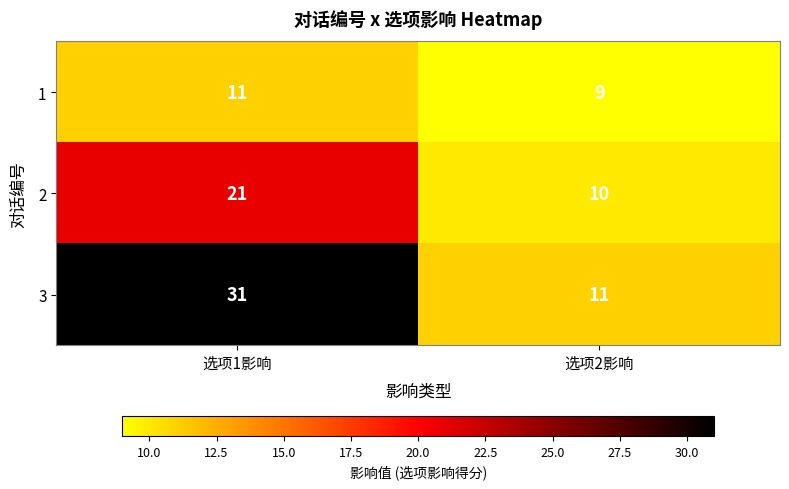

Which series has the largest range (max minus min)?

3